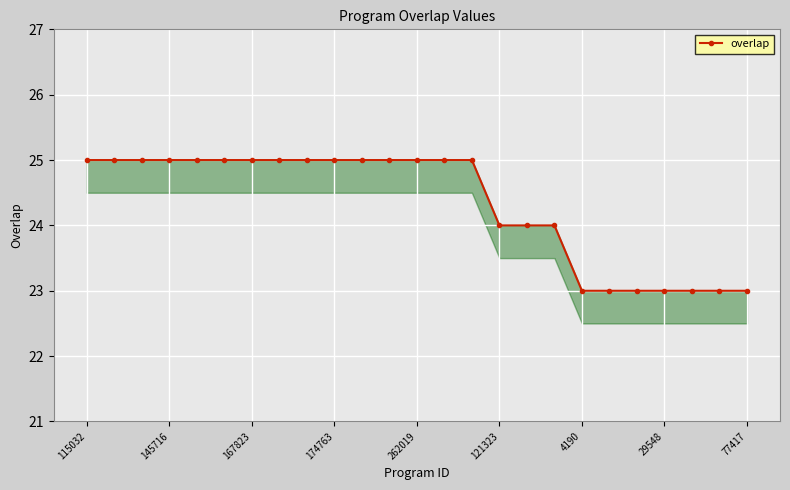

How many lines are shown in the chart?

1